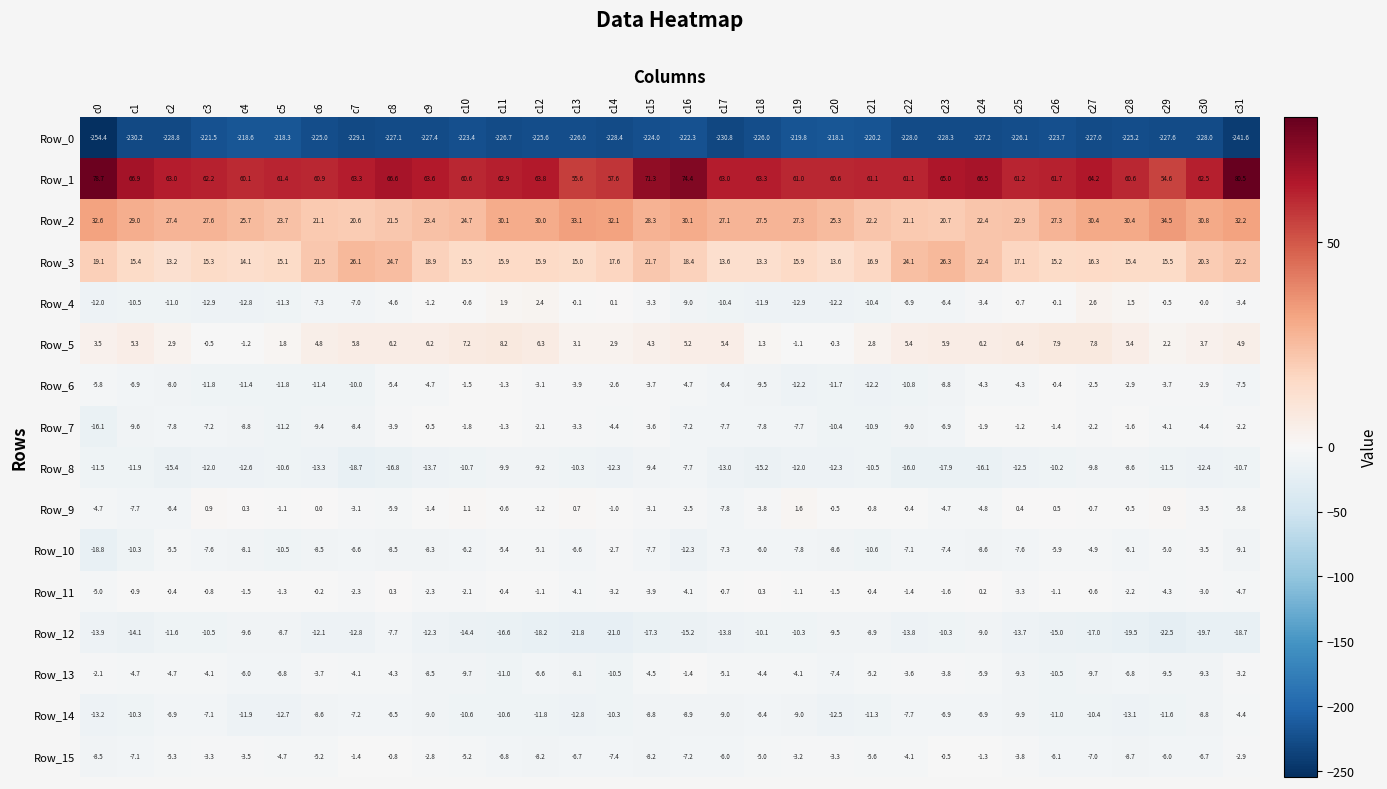

The Row_14 series shows -5.6 at c13. True or false?

False